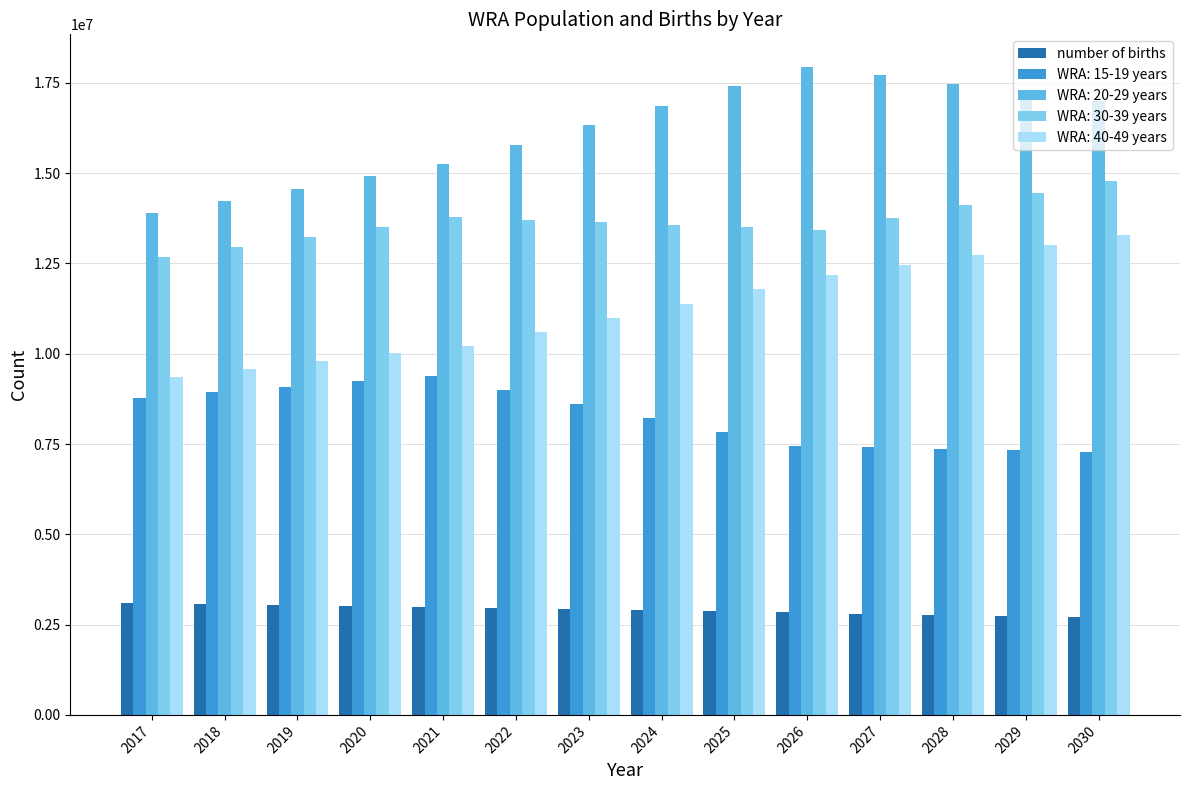

How many bars are there in total?

70